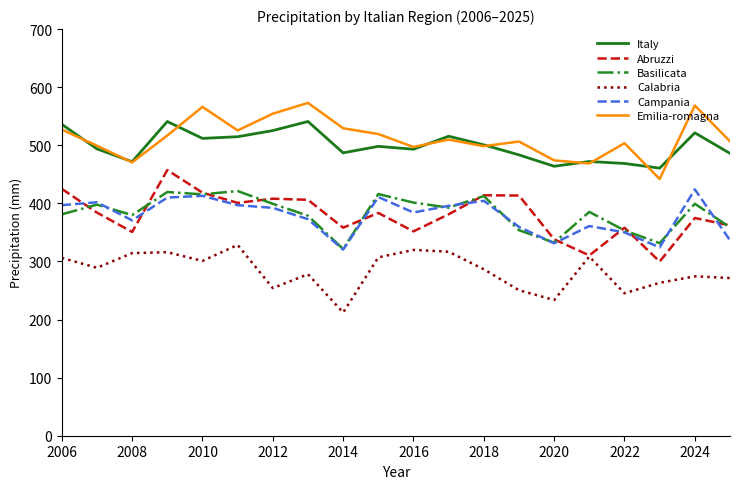

What is the maximum value shown in the chart?

572.9